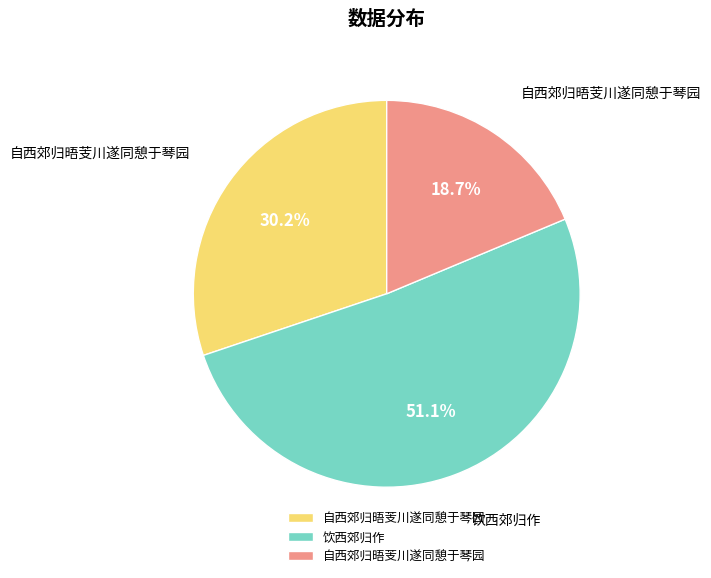

To the nearest percent, what is the average slice percentage?

33%